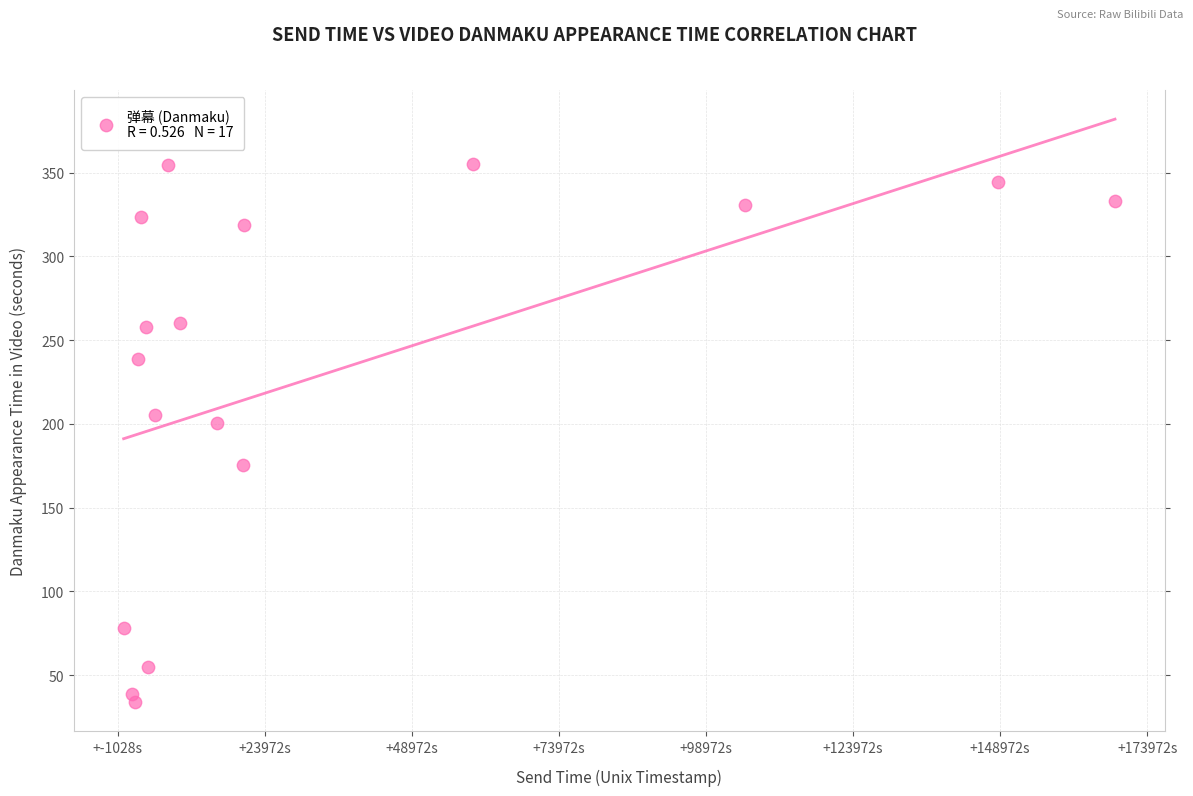

What Y value in the scatter plot is closest to 194?

200.4